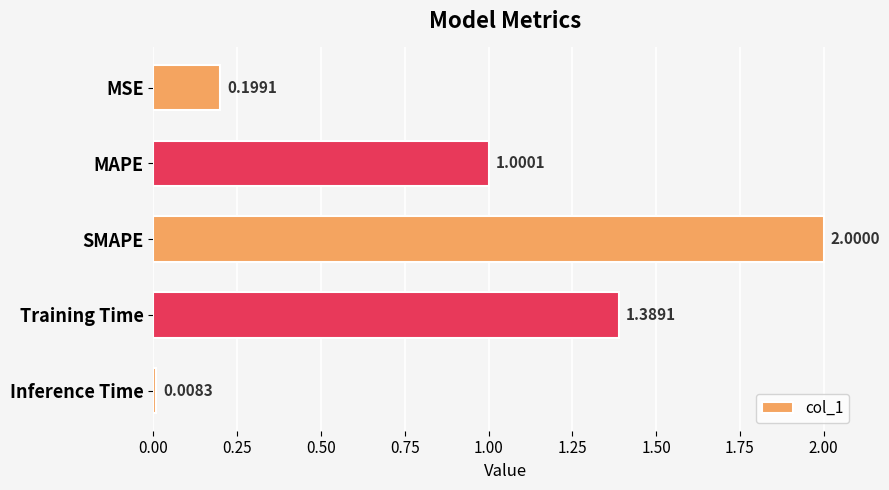

What is the difference between the values at Training Time and MSE?

1.2